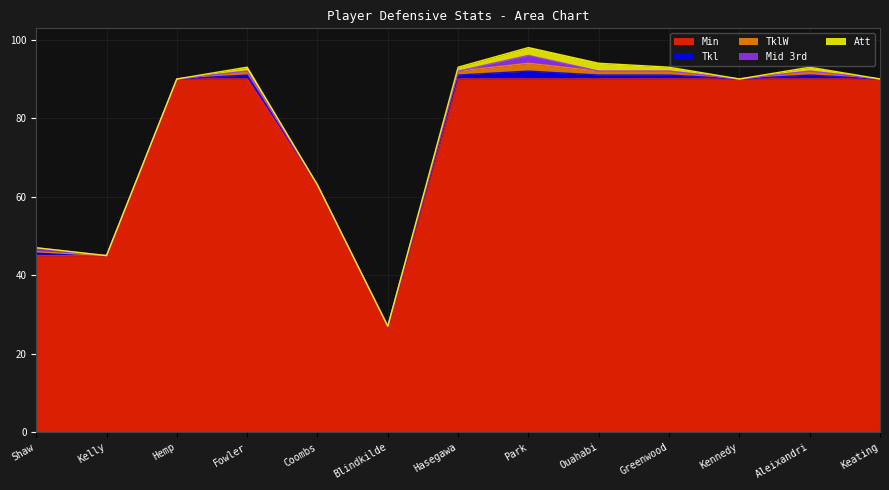

True or false: Tkl and Att cross at least once.

False